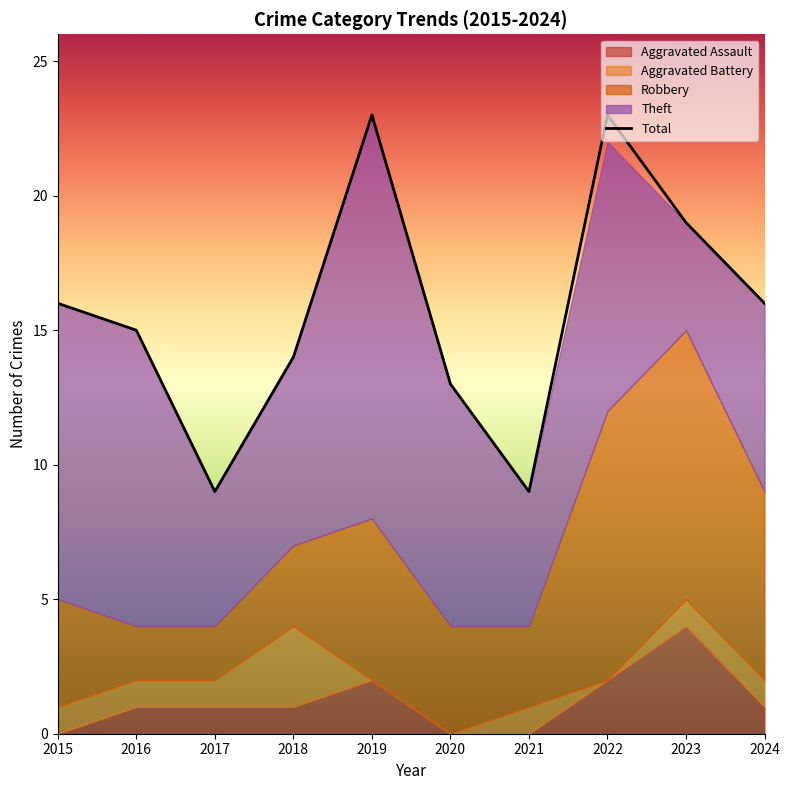

What is the ratio of the value at 2016 to the value at 2015?

0.9